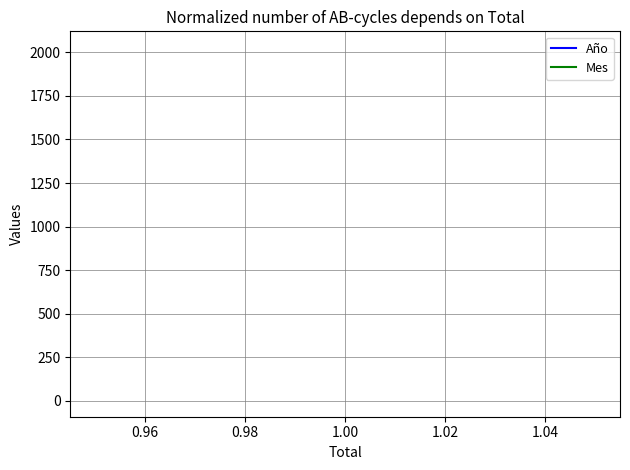

Is it true that Año equals 790 at 1.00?

False